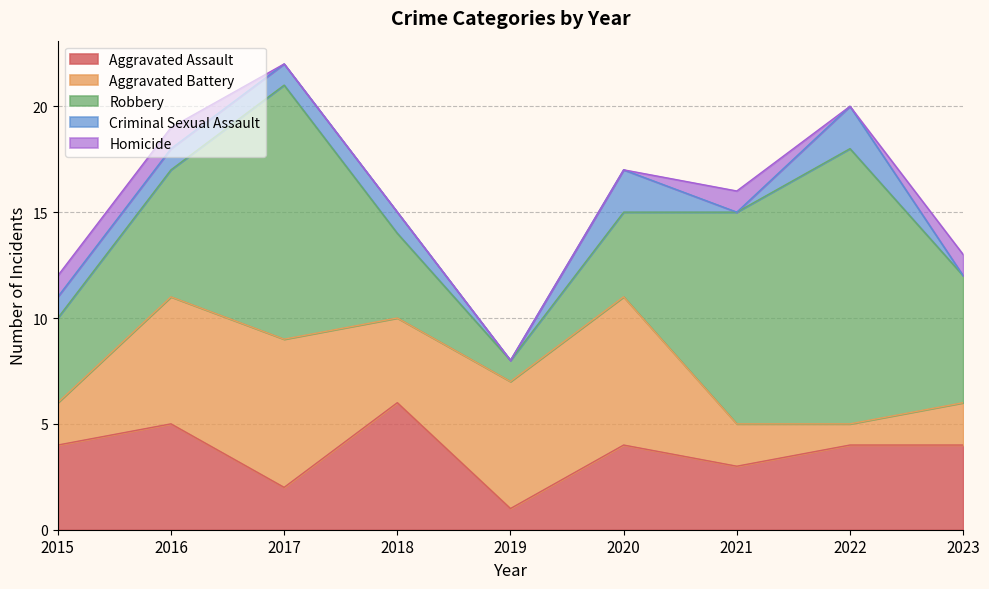

How many series are shown in this chart?

5